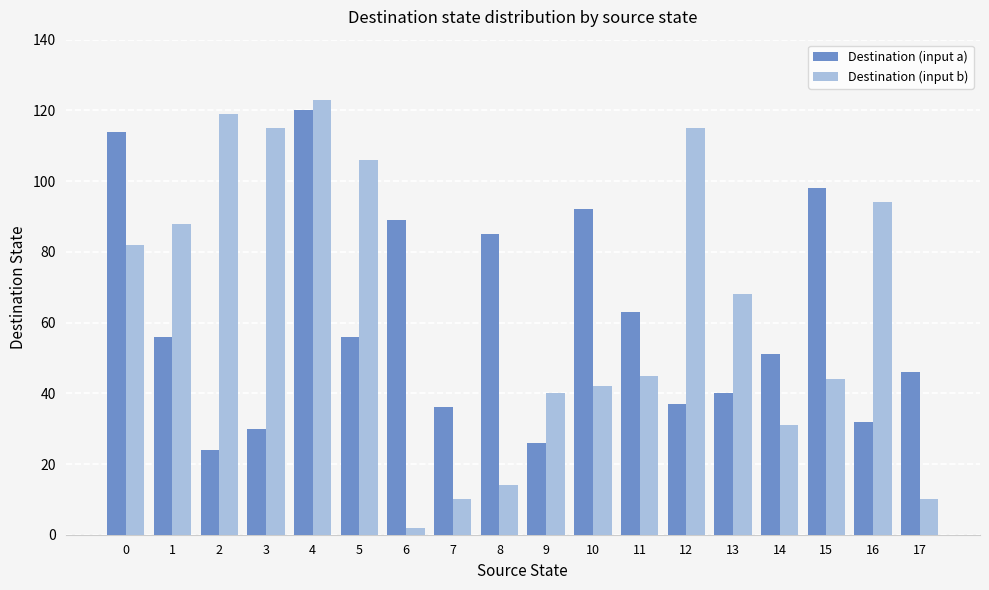

What value does the Destination (input b) series have at 3, to the nearest 10?

120